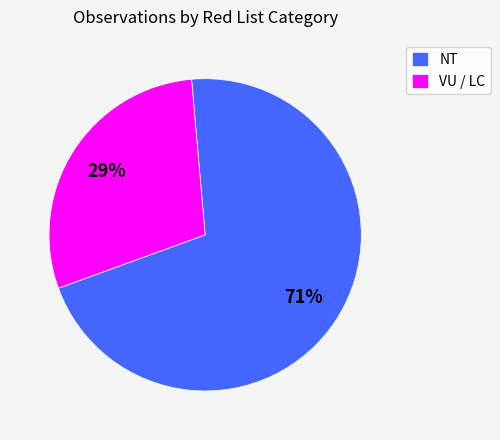

Which has a higher value, VU / LC or NT?

NT